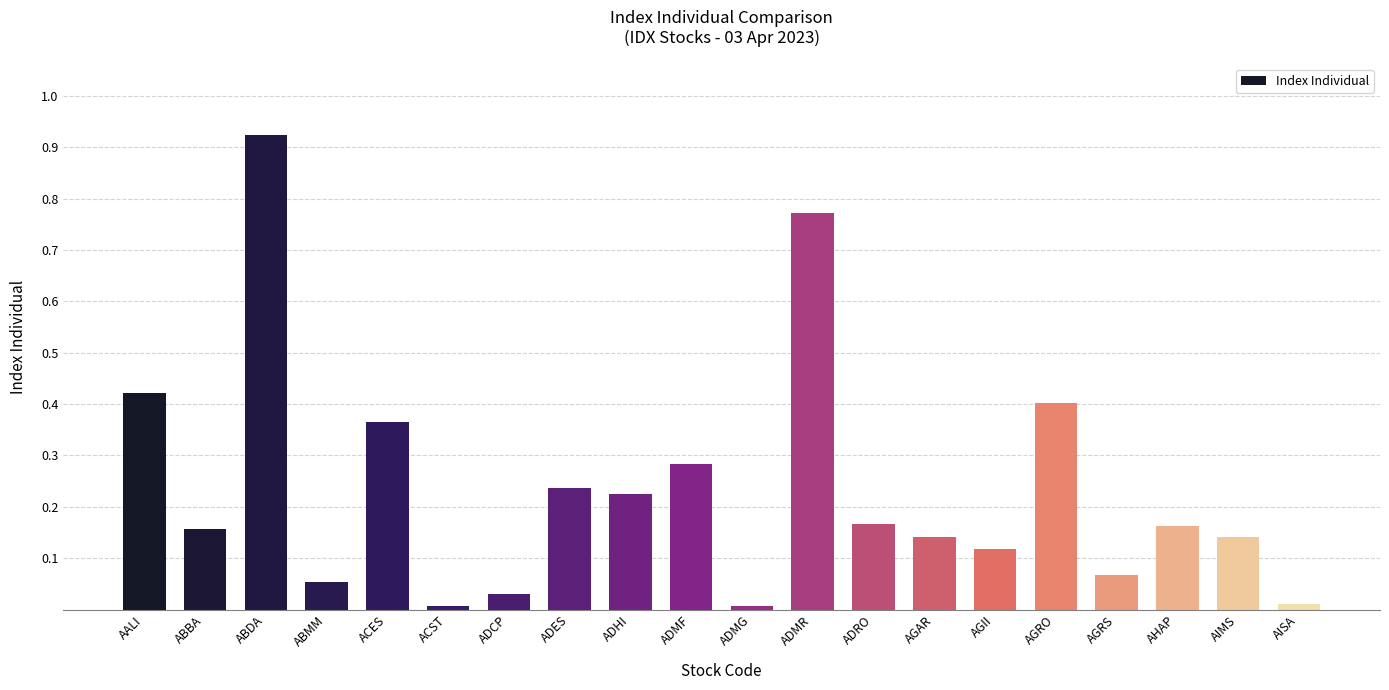

Does the chart contain any negative values?

No